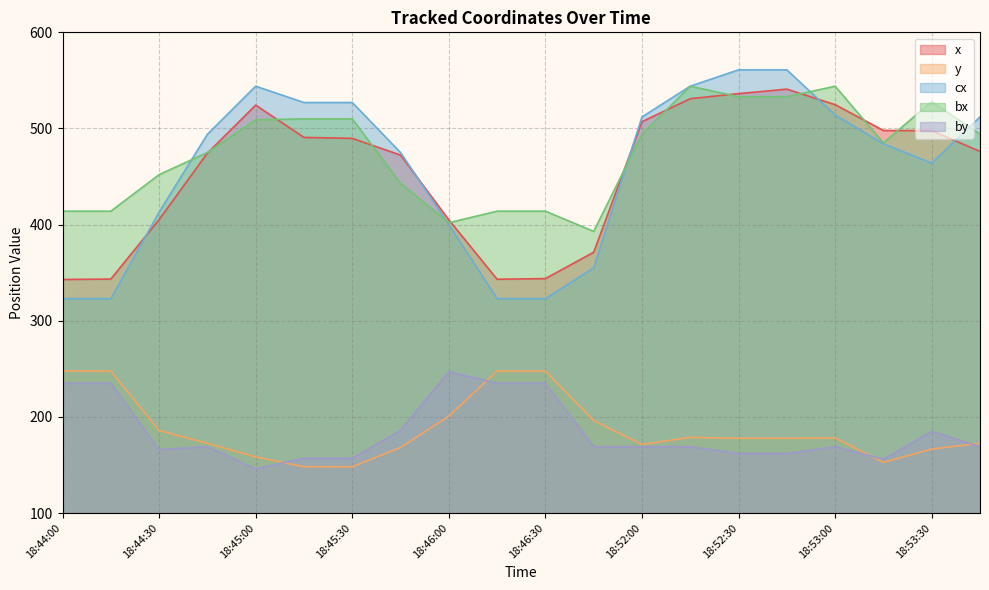

Which series has the largest range (max minus min)?

cx